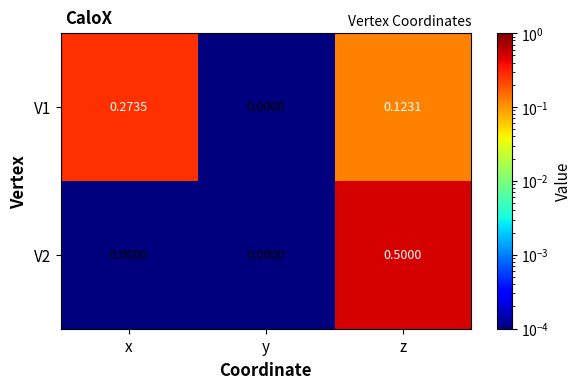

At which label does V2 reach its peak?

z